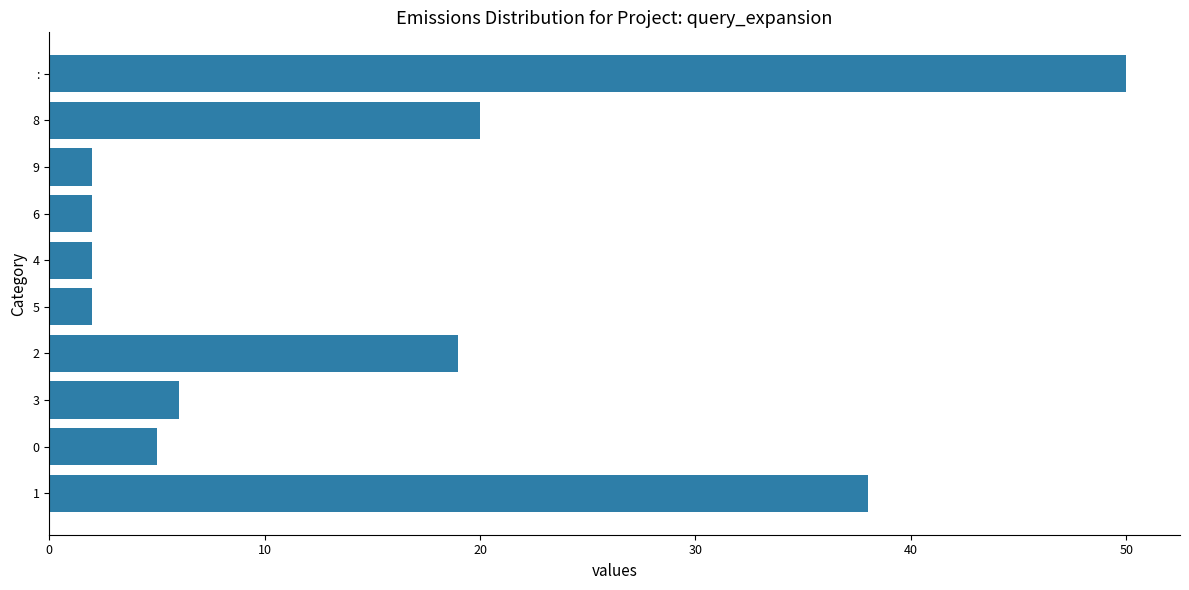

What is the ratio of the value at 4 to the value at 6?

1.0